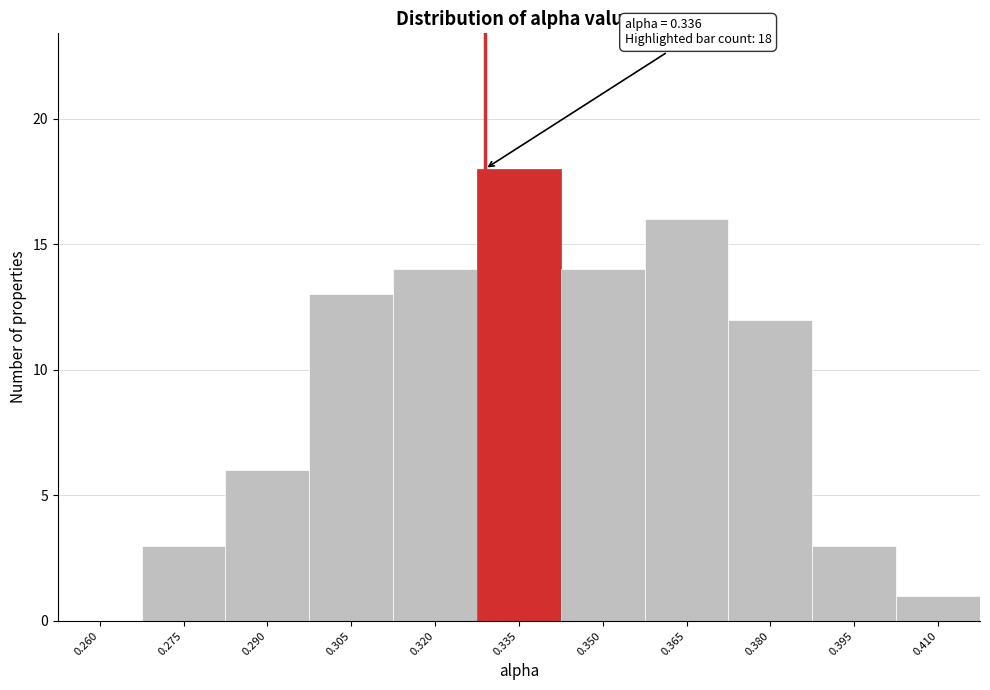

Reading left to right, what are all the values shown in this chart?

0.260=0	0.275=3	0.290=6	0.305=13	0.320=14	0.335=18	0.350=14	0.365=16	0.380=12	0.395=3	0.410=1